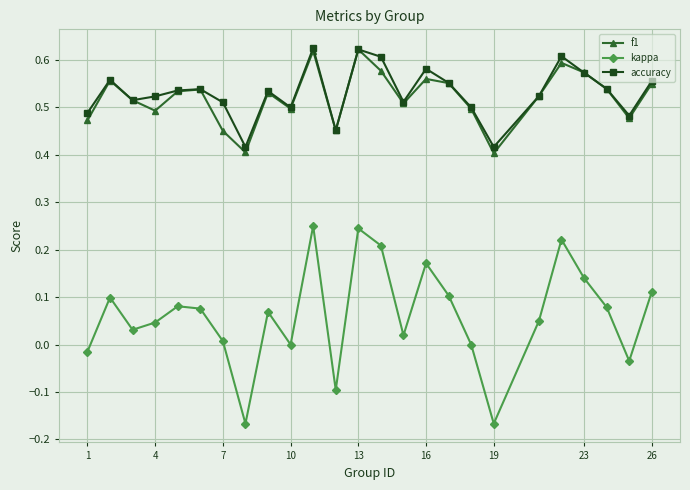

True or false: kappa and f1 intersect in this chart.

False